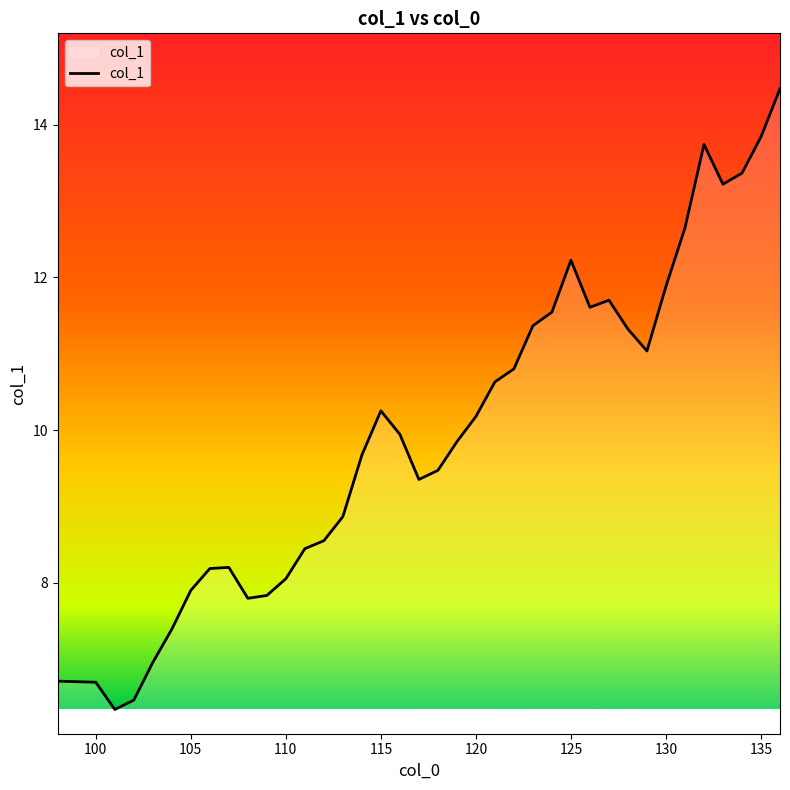

What is the greatest value displayed?

14.5